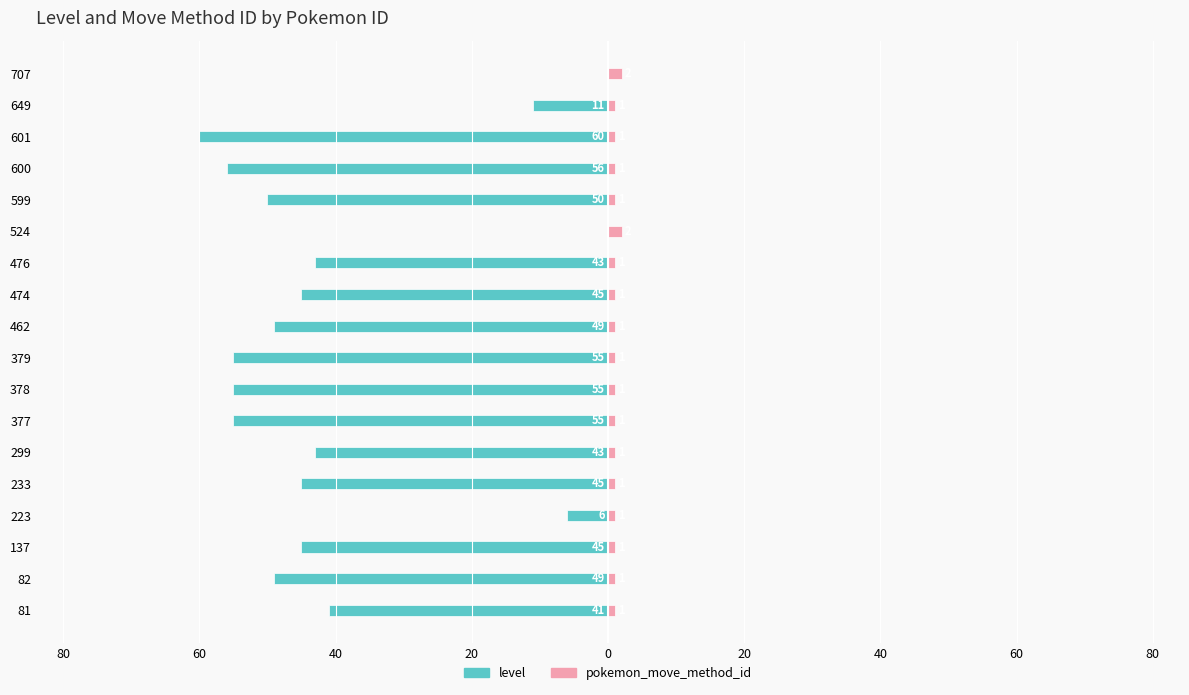

The value of level at 223 is -3. True or false?

False